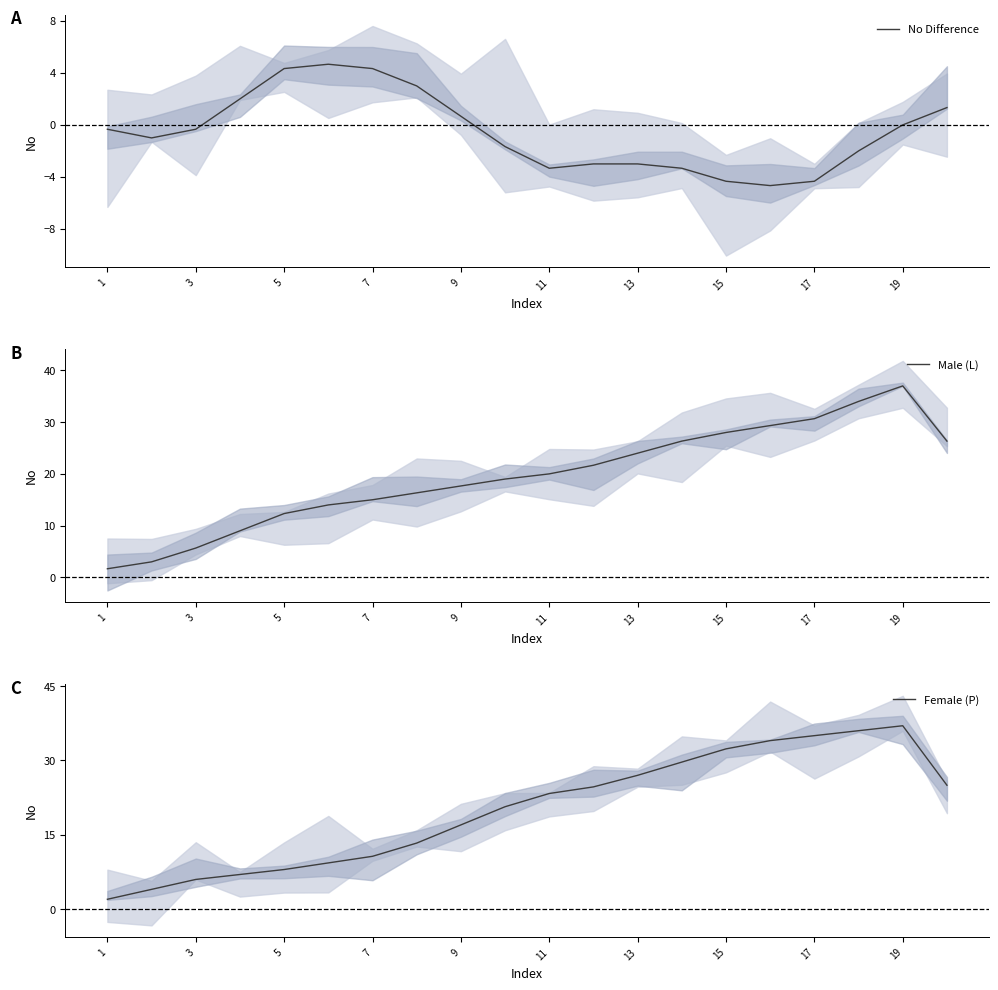

Reading right to left, transcribe all the data shown in this chart.

No Difference: 1.3	0.0	-2.0	-4.3	-4.7	-4.3	-3.3	-3.0	-3.0	-3.3	-1.7	0.7	3.0	4.3	4.7	4.3	2.0	-0.3	-1.0	-0.3
Male (L): 26.3	37.0	34.0	30.7	29.3	28.0	26.3	24.0	21.7	20.0	19.0	17.7	16.3	15.0	14.0	12.3	9.0	5.7	3.0	1.7
Female (P): 25.0	37.0	36.0	35.0	34.0	32.3	29.7	27.0	24.7	23.3	20.7	17.0	13.3	10.7	9.3	8.0	7.0	6.0	4.0	2.0